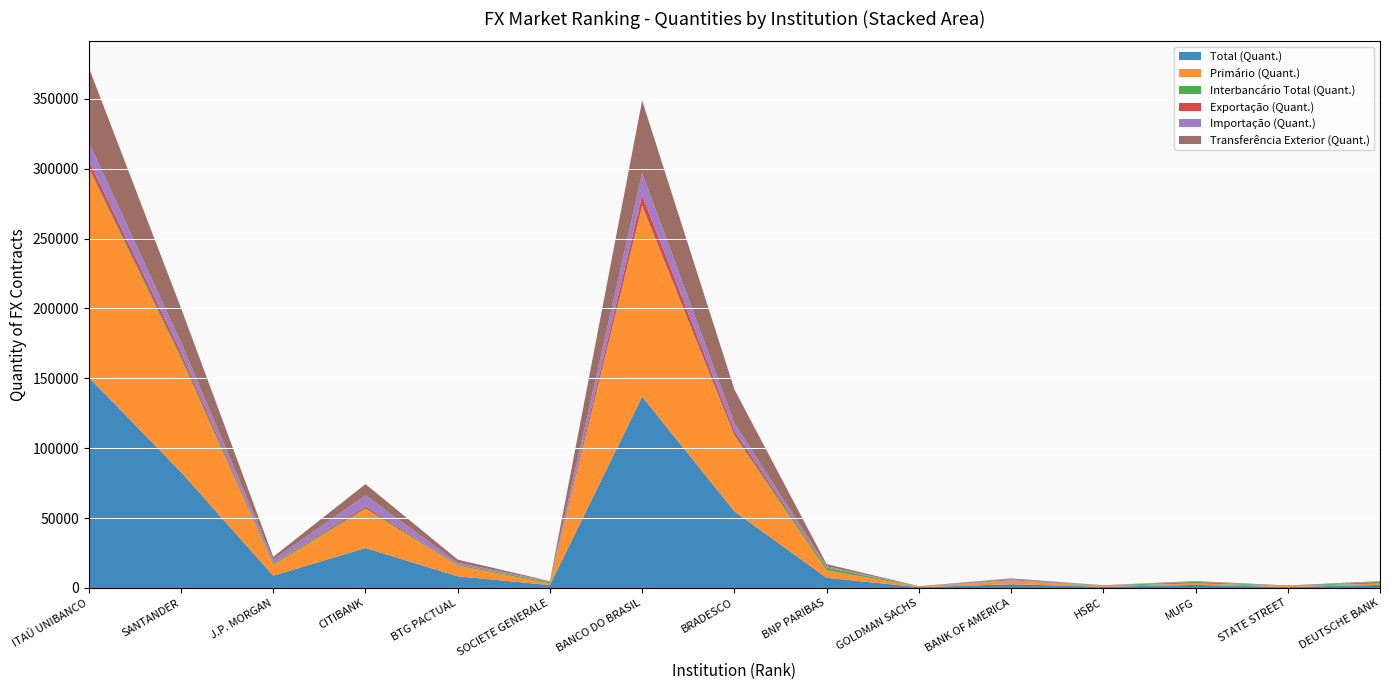

Reading left to right, what are all the values shown in this chart?

Total (Quant.): 150593	82888	8733	28560	8325	2062	136862	54782	7246	536	2625	868	2162	720	2166
Primário (Quant.): 149287	81122	7745	27877	7632	1155	135955	53848	5372	424	2278	552	1031	620	930
Interbancário Total (Quant.): 1306	1766	988	683	693	907	907	934	1874	112	347	316	1131	100	1236
Exportação (Quant.): 4452	2864	259	1225	221	104	7189	2791	138	0	160	28	83	0	110
Importação (Quant.): 13459	7079	2523	7966	1160	509	16086	5469	920	1	835	52	251	0	257
Transferência Exterior (Quant.): 53378	24609	2012	8004	2255	126	51789	24260	1500	185	584	150	279	345	235